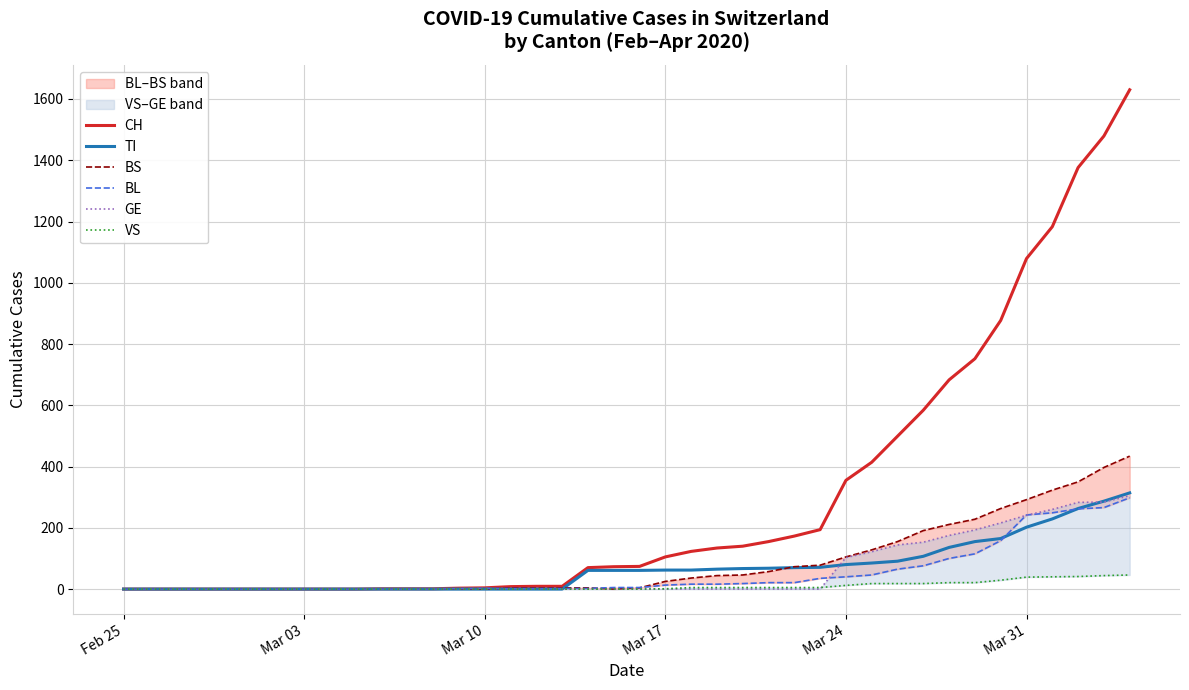

True or false: VS has more than 1 points higher than both neighbors.

False